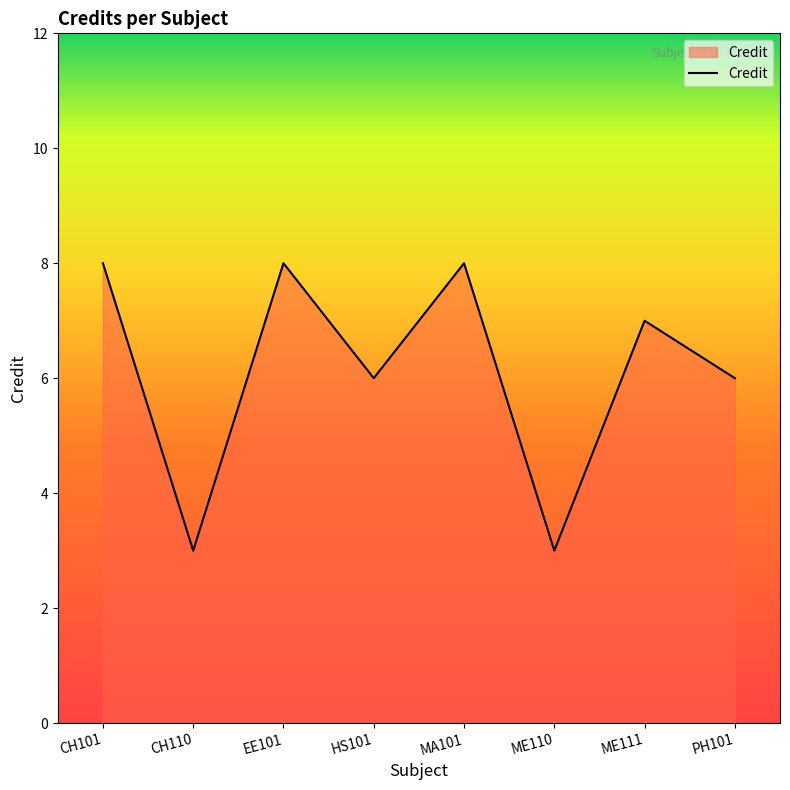

How many values are between 6 and 8?

6